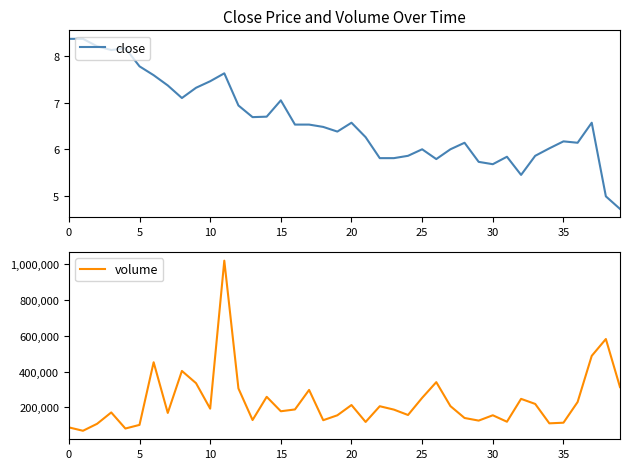

The close series shows 1.7 at 5. True or false?

False